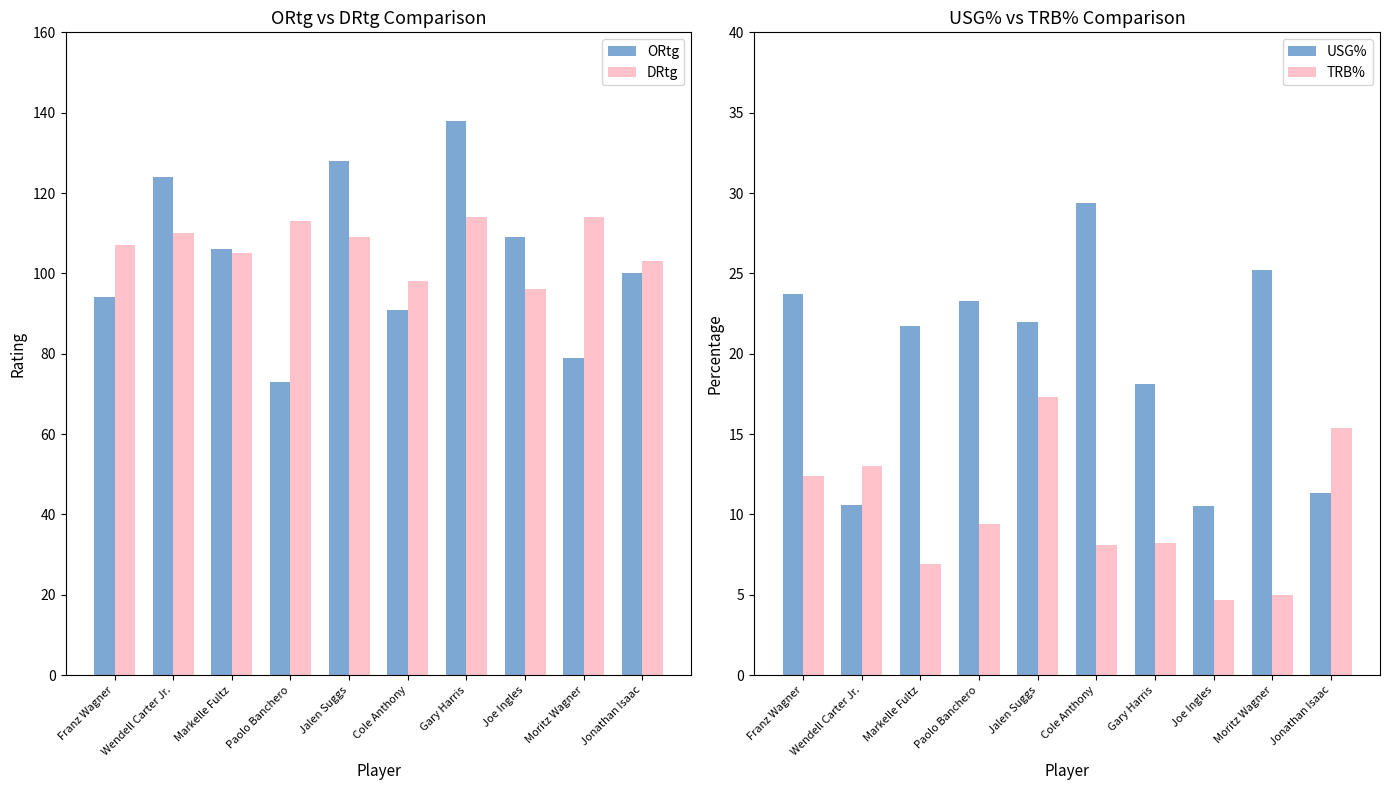

What is the difference between the maximum and minimum values in the TRB% series?

12.6